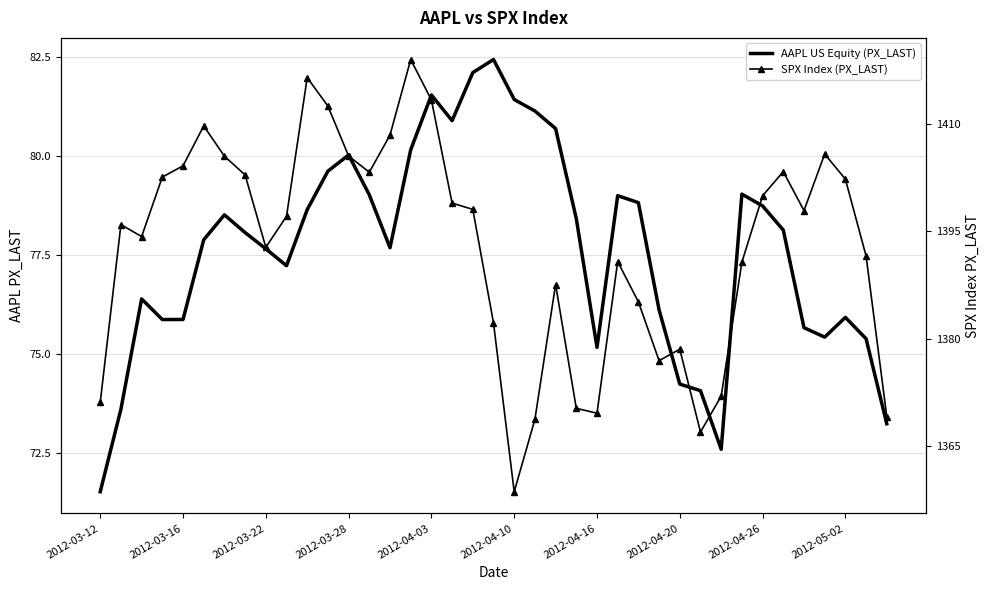

True or false: AAPL US Equity (PX_LAST) and SPX Index (PX_LAST) intersect in this chart.

False